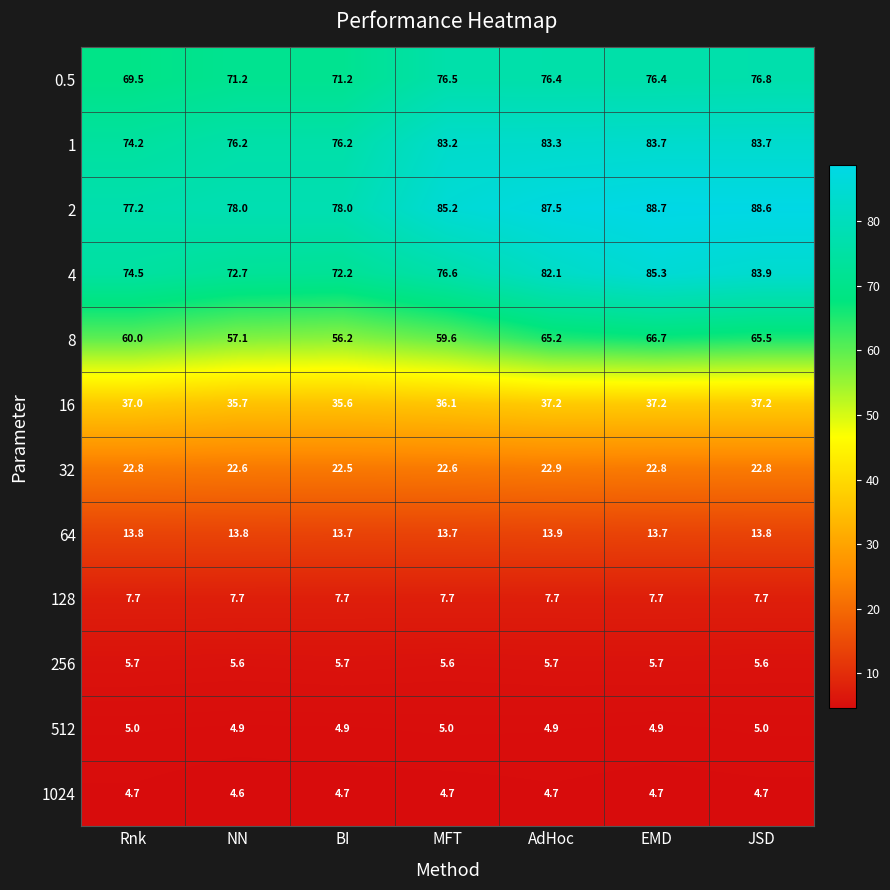

The 256 series shows 5.7 at EMD. True or false?

True